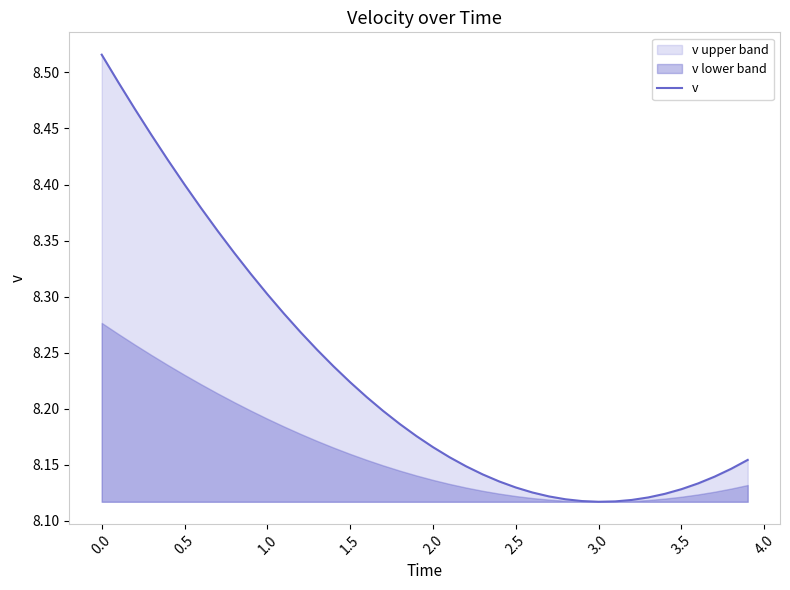

Does the chart have visible grid lines?

No